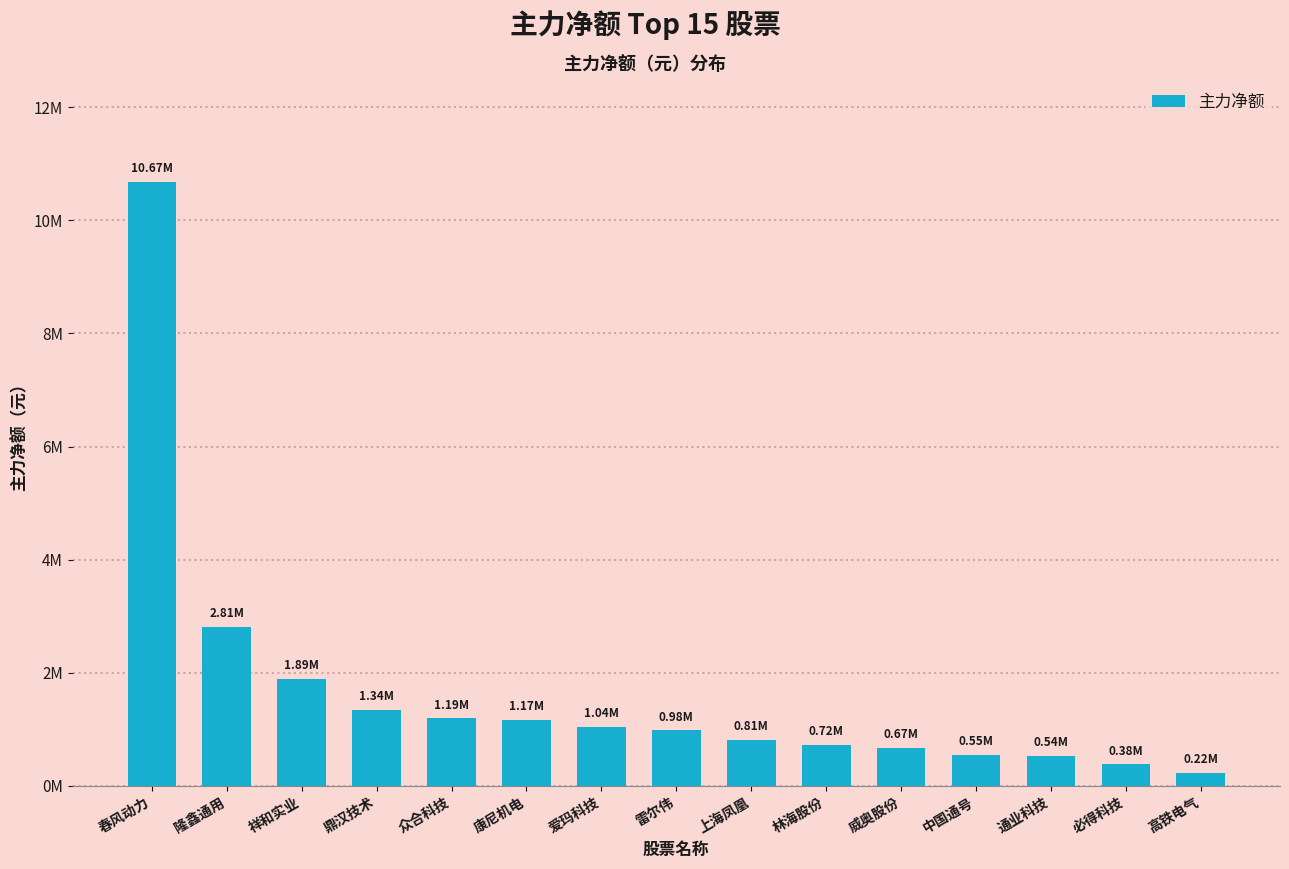

Does the chart contain any negative values?

No